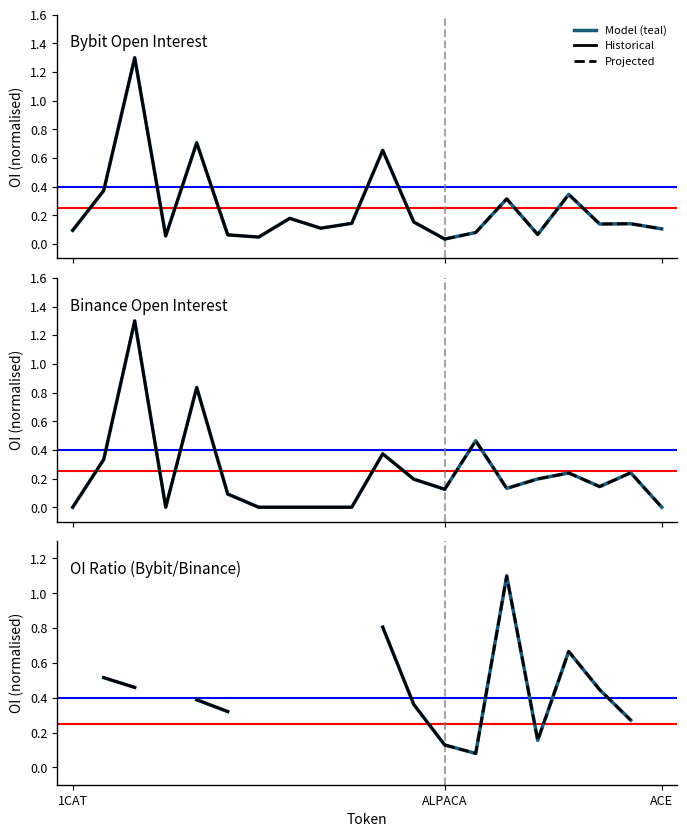

Which series has the largest range (max minus min)?

Binance_OI